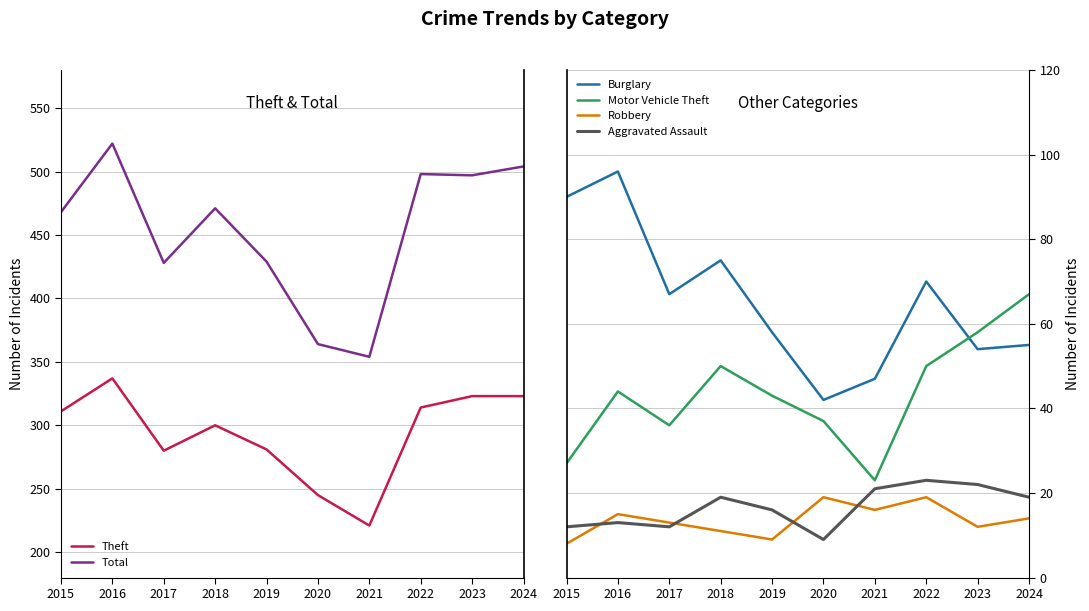

True or false: Motor Vehicle Theft and Theft cross at least once.

False